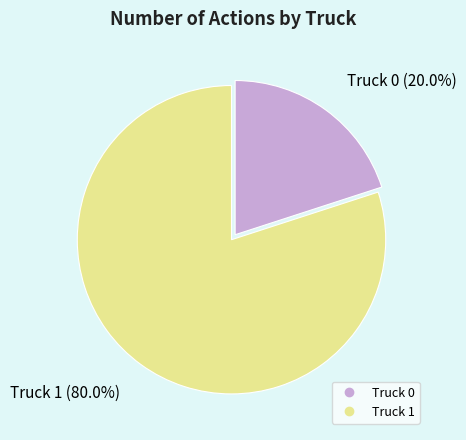

Which category has the smallest portion of the pie?

Truck 0